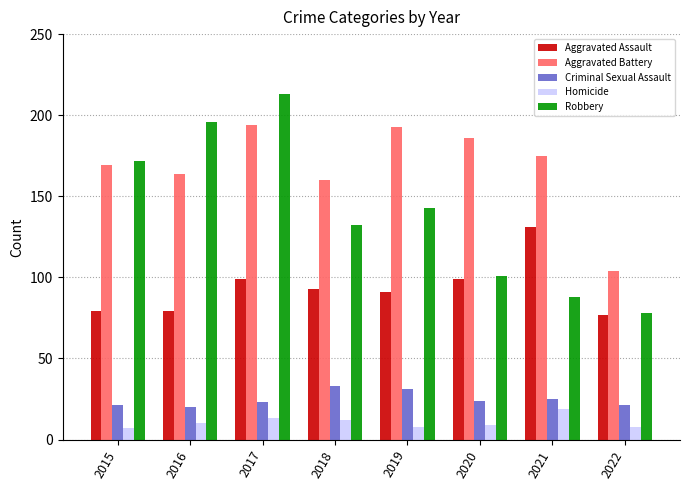

Reading right to left, extract all data points from this chart.

Aggravated Assault: 77	131	99	91	93	99	79	79
Aggravated Battery: 104	175	186	193	160	194	164	169
Criminal Sexual Assault: 21	25	24	31	33	23	20	21
Homicide: 8	19	9	8	12	13	10	7
Robbery: 78	88	101	143	132	213	196	172